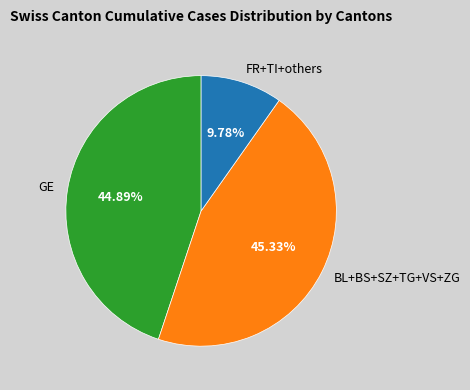

Which category has the smallest portion of the pie?

FR+TI+others